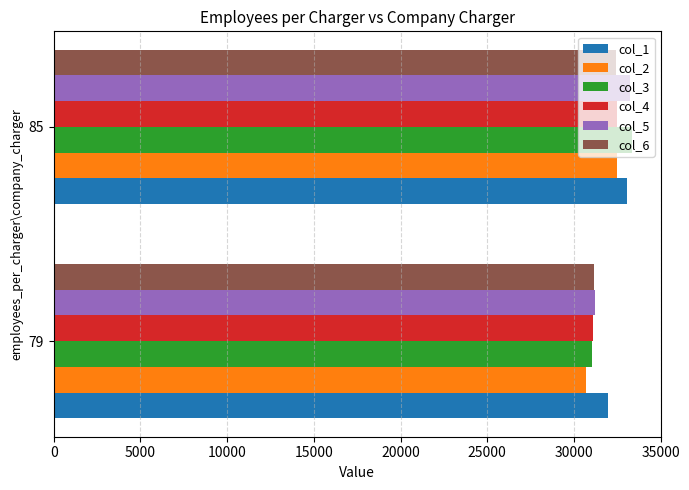

What is the highest value of the col_4 series?

32466.2